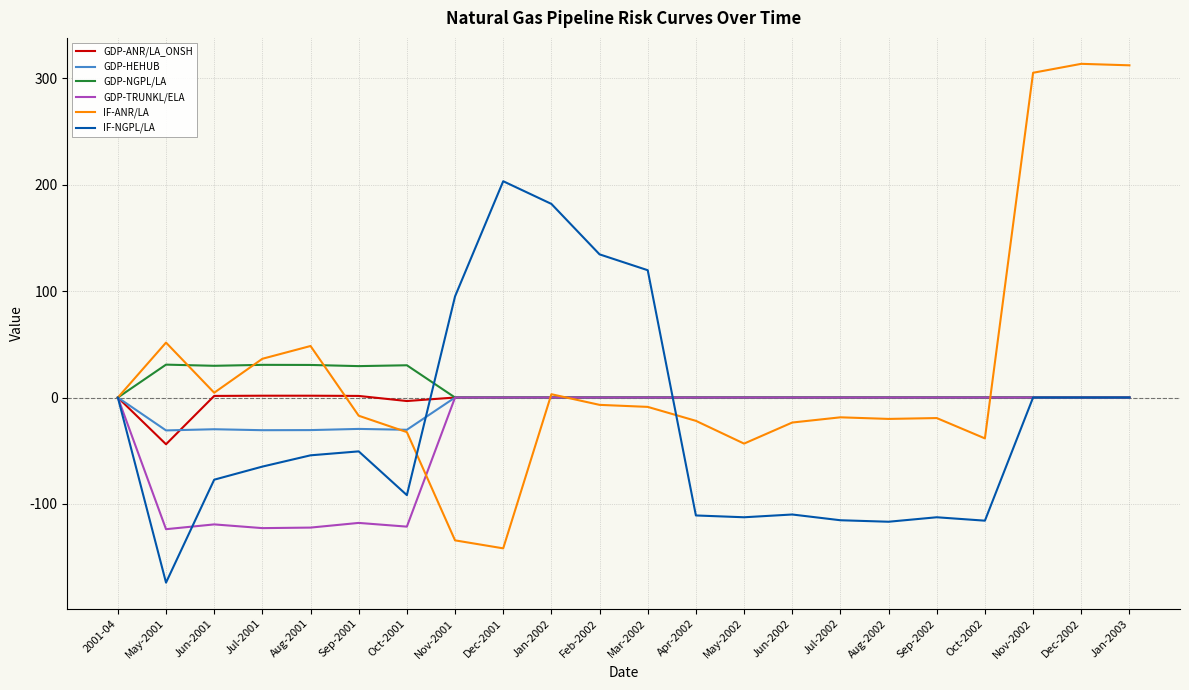

What is the total value across all series at Jan-2003?

312.1